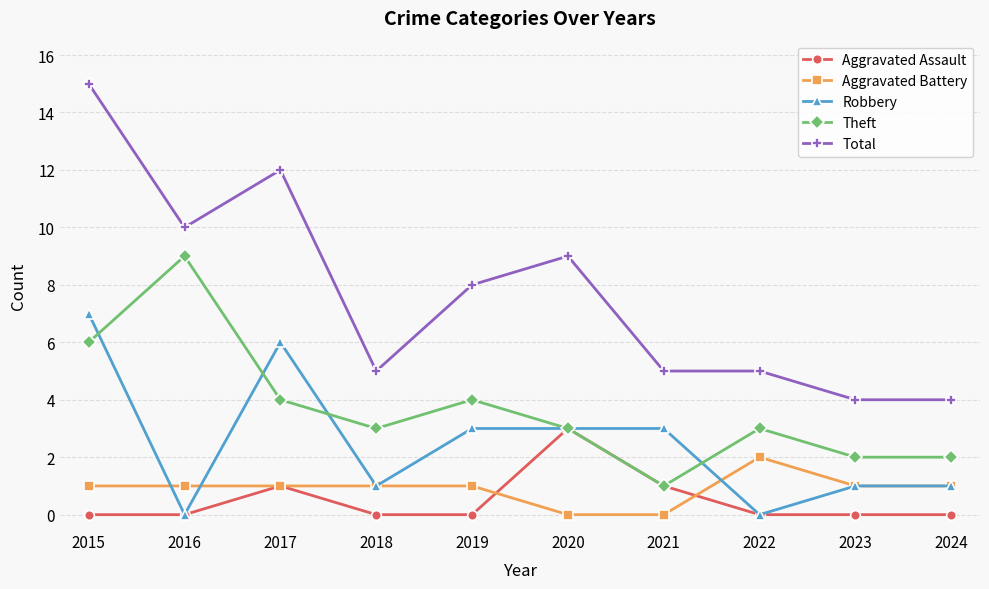

How many lines are shown in the chart?

5